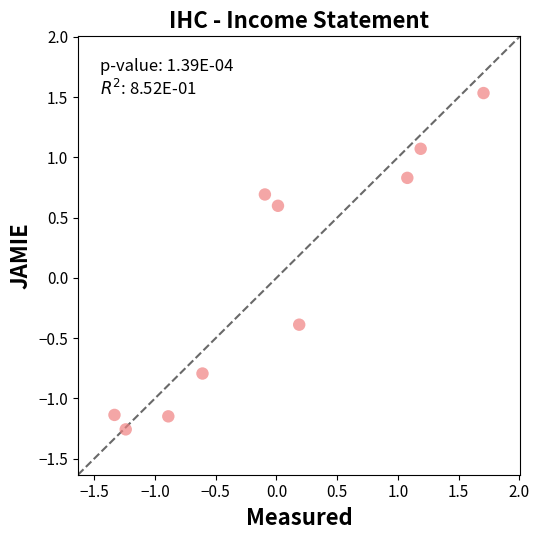

What is the range of X values (max minus min)?

3.0